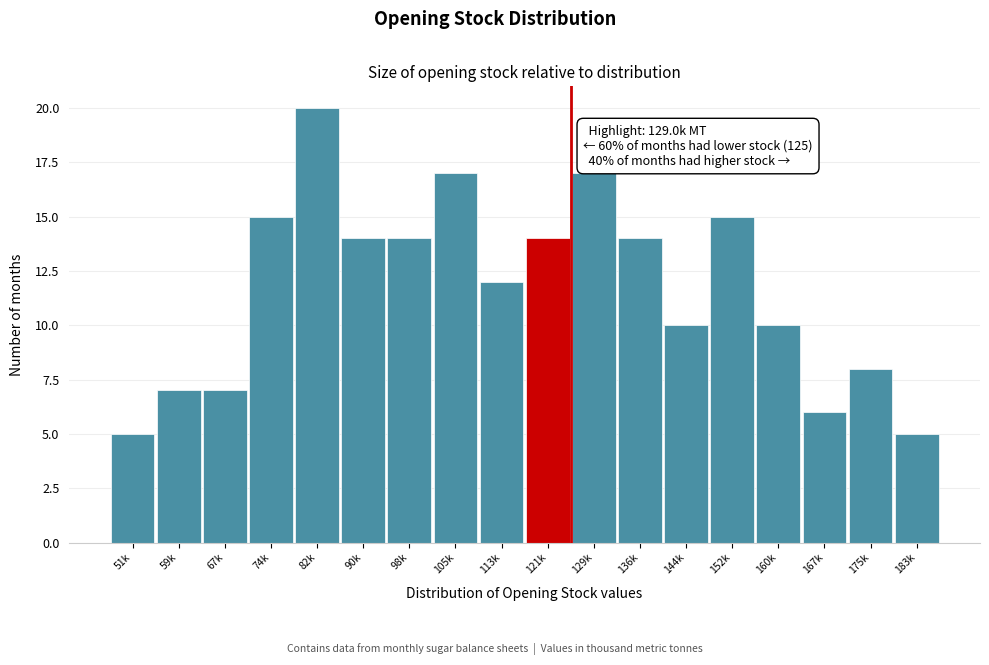

Reading right to left, list all the values displayed in this chart.

5	8	6	10	15	10	14	17	14	12	17	14	14	20	15	7	7	5